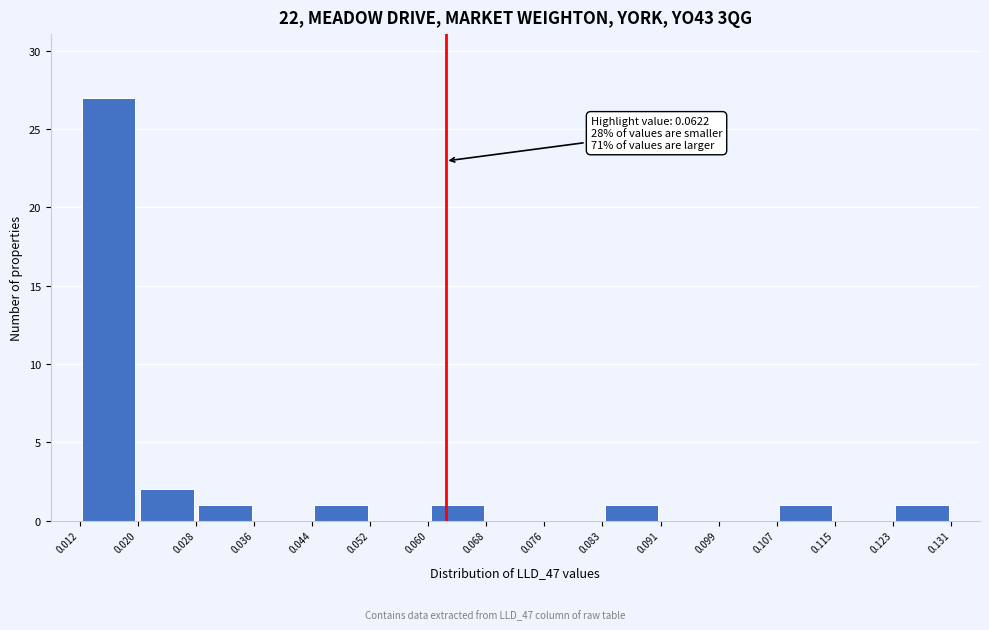

Which range on the x-axis has the tallest bar?

0.012 to 0.020